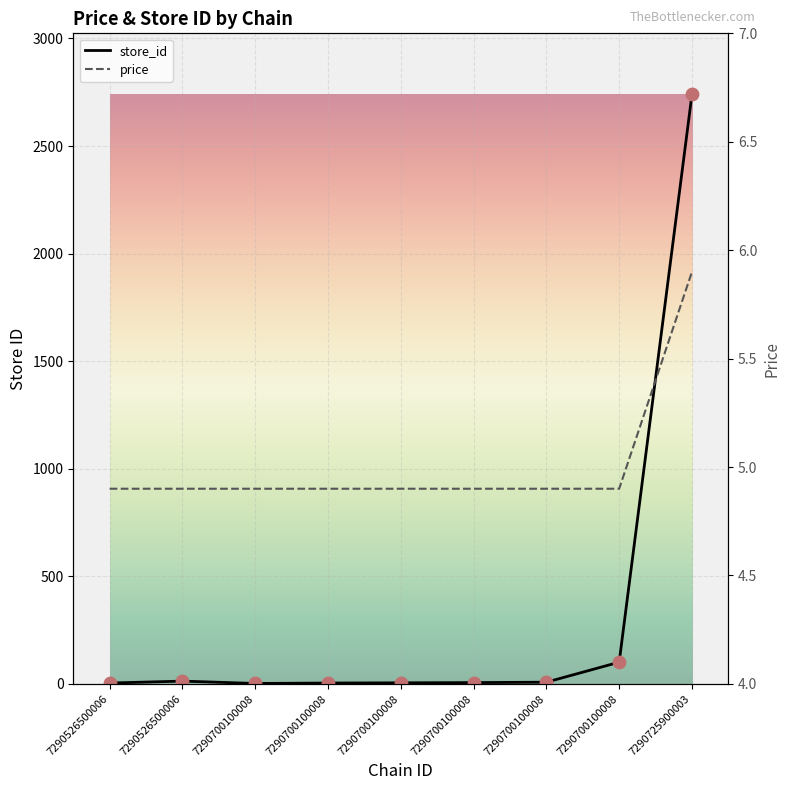

Which series has the widest spread of Y values?

store_id